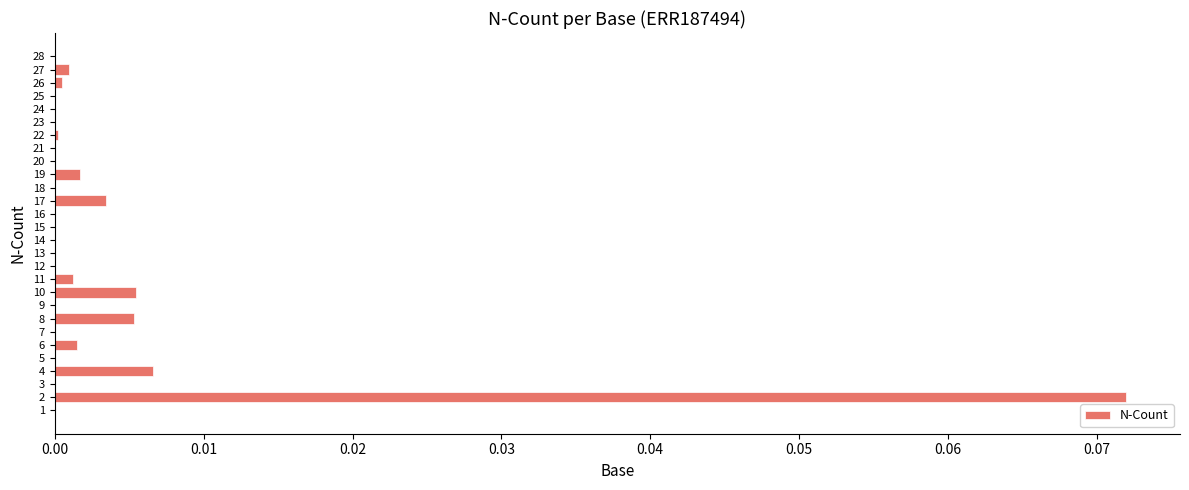

The value at 1 is 0.0. True or false?

True